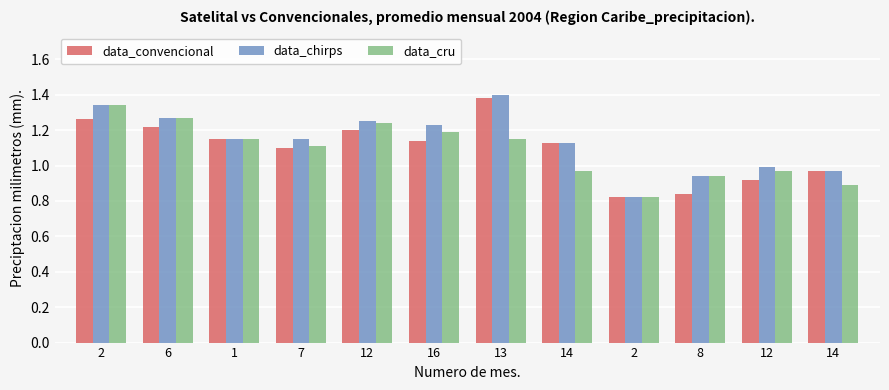

What is the value of the data_cru bar at the 9th from the left?

1.3